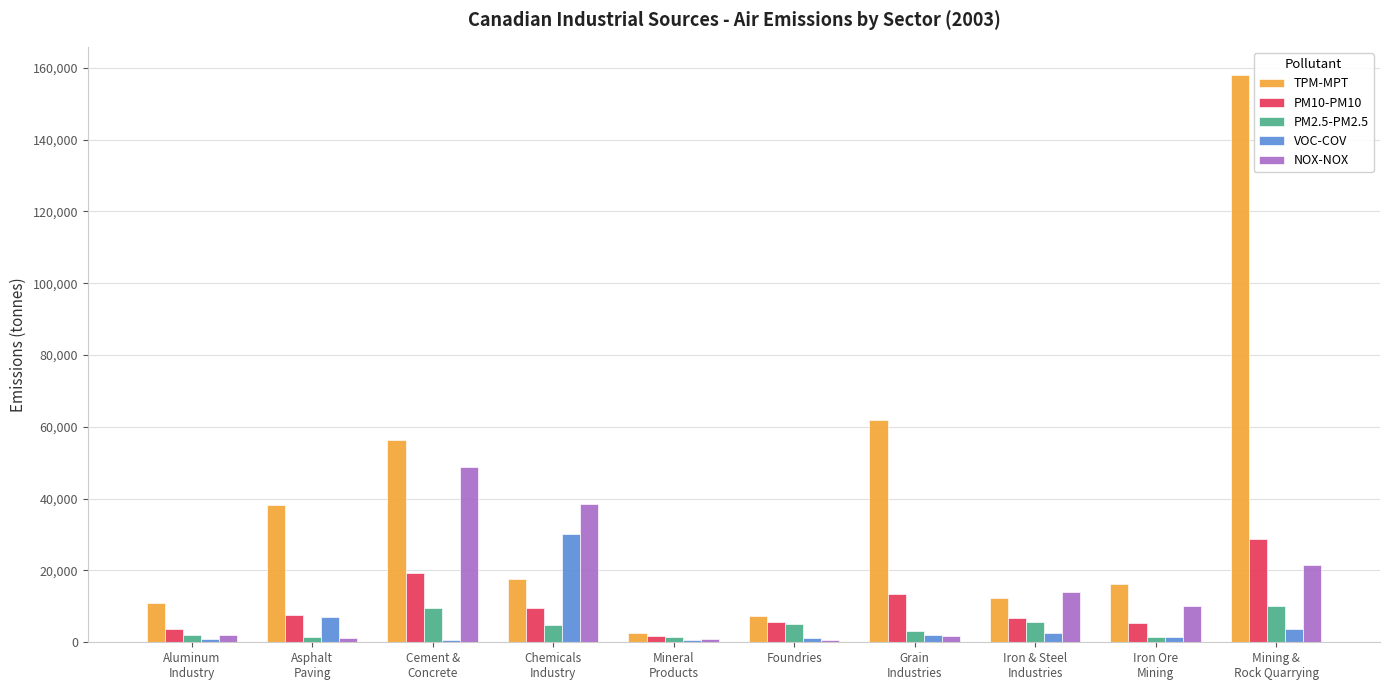

What is the sum of all NOX-NOX values?

139313